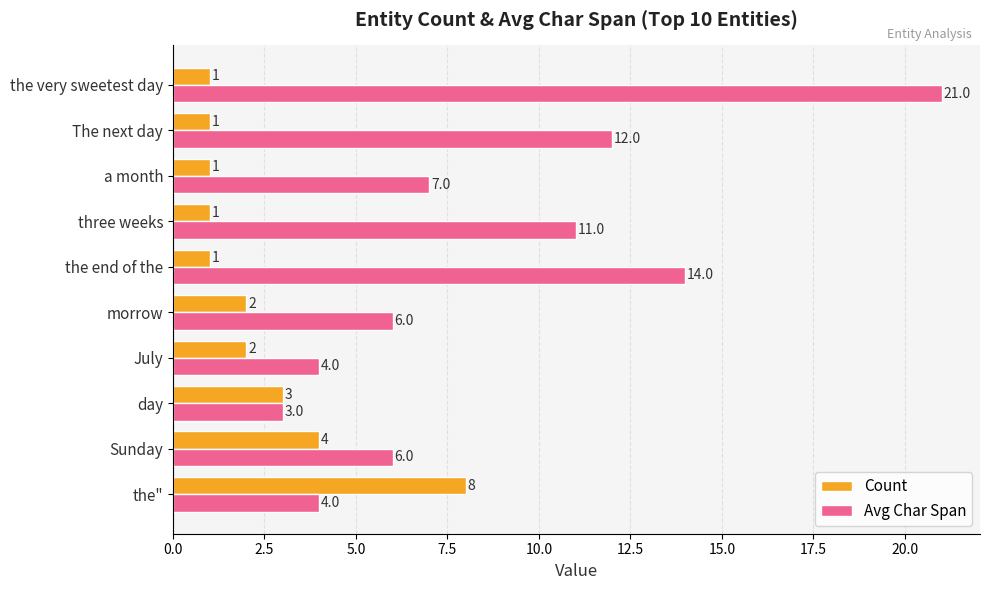

What is the difference between the maximum and minimum values in the Count series?

7